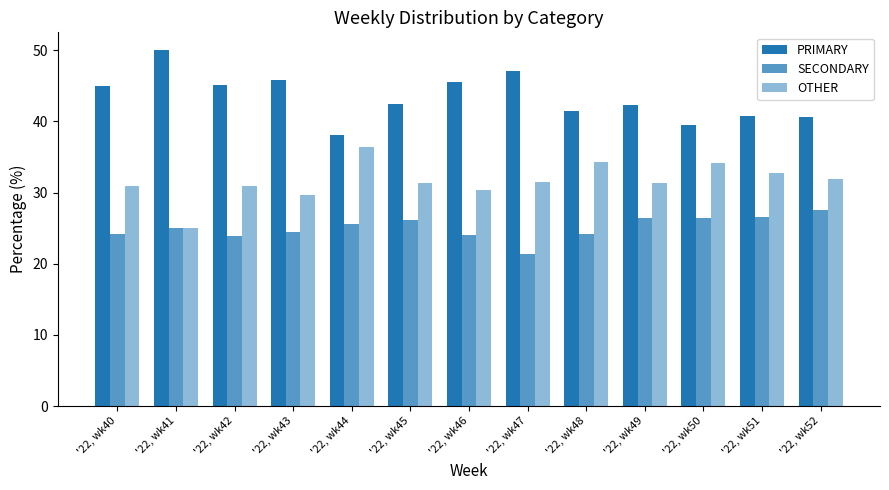

Are the bars horizontal?

No